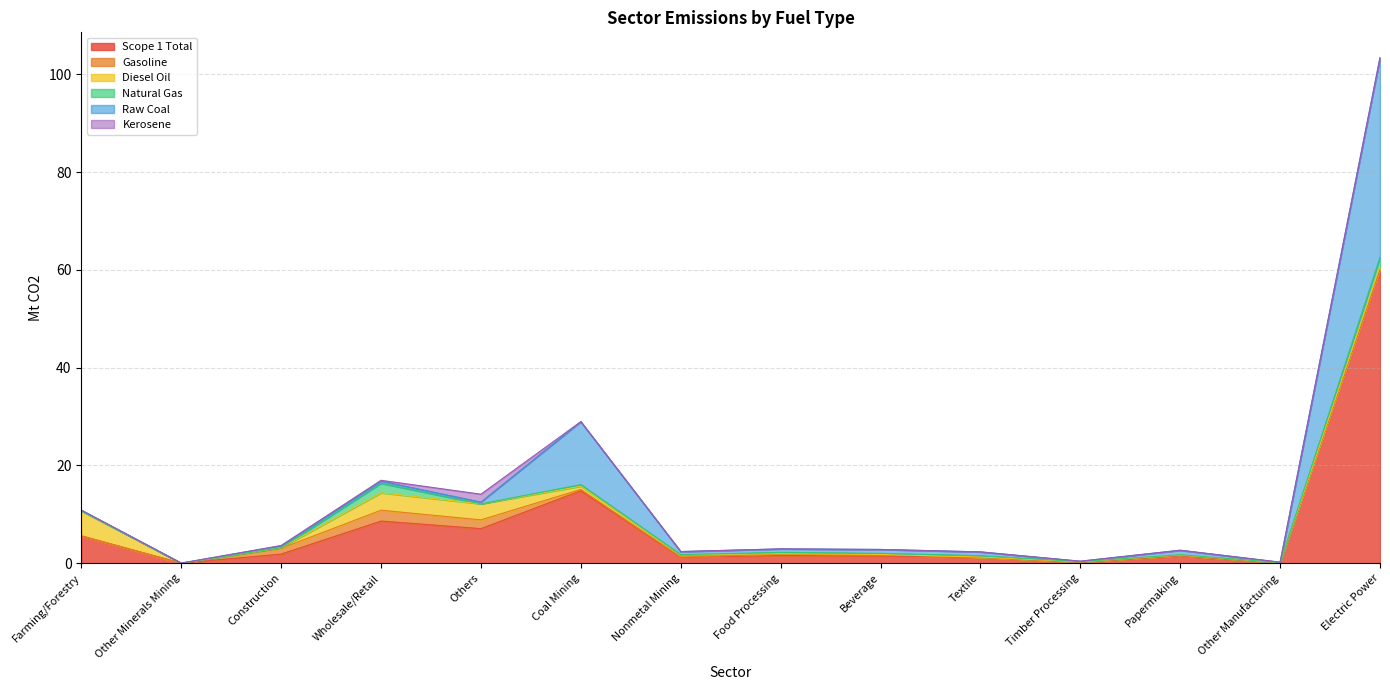

How many intersections are there between Natural Gas and Diesel Oil?

3